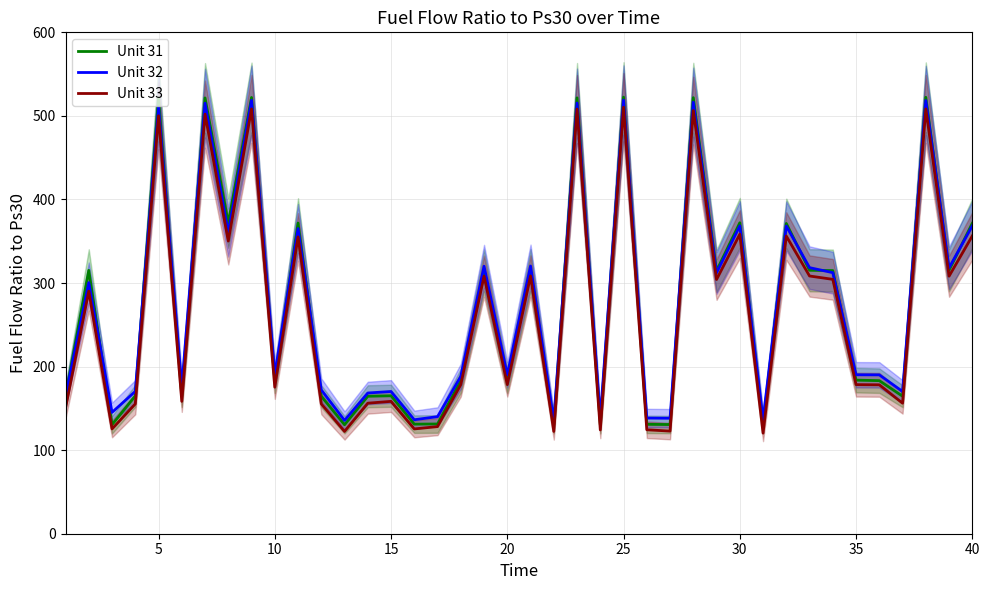

The Unit 33 series shows 122.4 at 20. True or false?

False